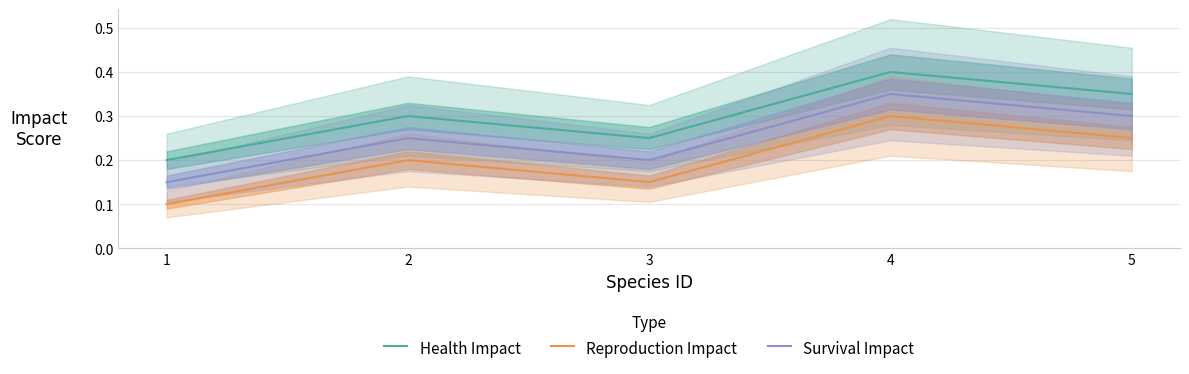

Does the chart have visible grid lines?

Yes